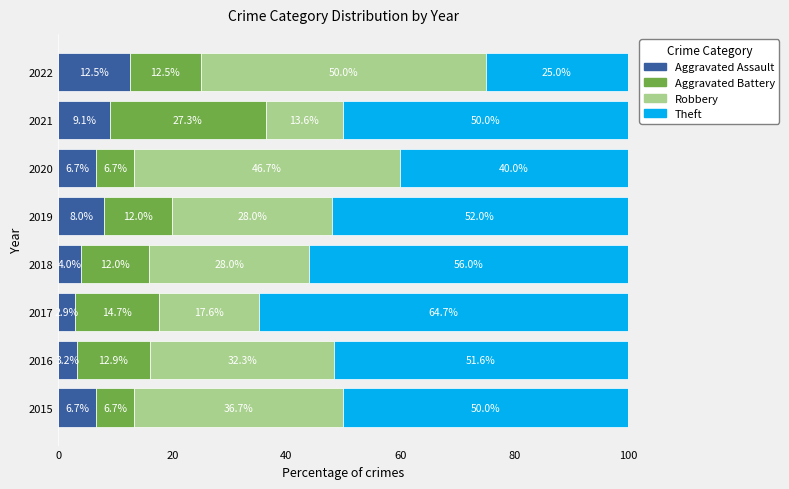

What is the difference between the maximum and minimum values in the Aggravated Assault series?

9.6